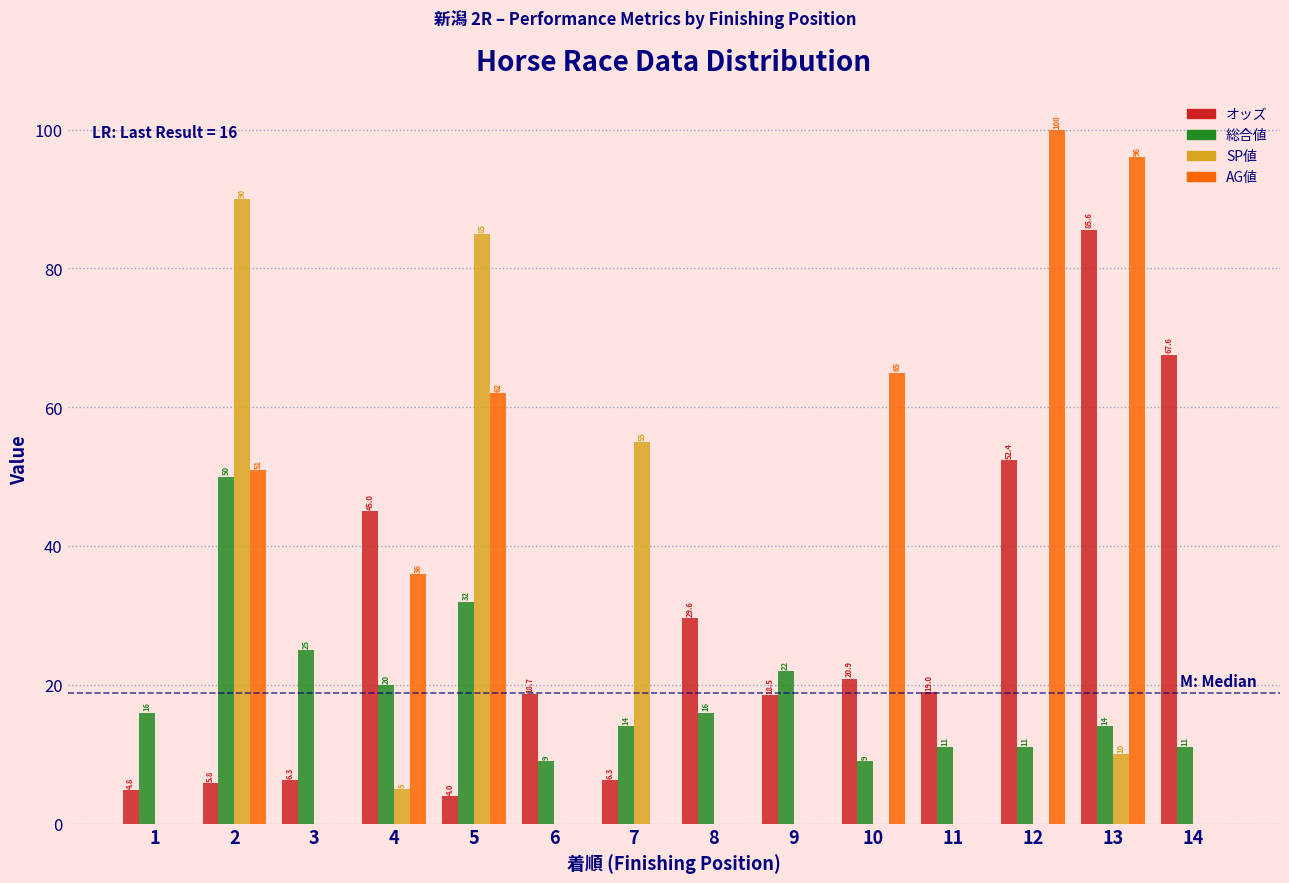

Reading left to right, list all the values displayed in this chart.

オッズ: 1=4.8	2=5.8	3=6.3	4=45.0	5=4.0	6=18.7	7=6.3	8=29.6	9=18.5	10=20.9	11=19.0	12=52.4	13=85.6	14=67.6
総合値: 1=16.0	2=50.0	3=25.0	4=20.0	5=32.0	6=9.0	7=14.0	8=16.0	9=22.0	10=9.0	11=11.0	12=11.0	13=14.0	14=11.0
SP値: 1=0.0	2=90.0	3=0.0	4=5.0	5=85.0	6=0.0	7=55.0	8=0.0	9=0.0	10=0.0	11=0.0	12=0.0	13=10.0	14=0.0
AG値: 1=0.0	2=51.0	3=0.0	4=36.0	5=62.0	6=0.0	7=0.0	8=0.0	9=0.0	10=65.0	11=0.0	12=100.0	13=96.0	14=0.0